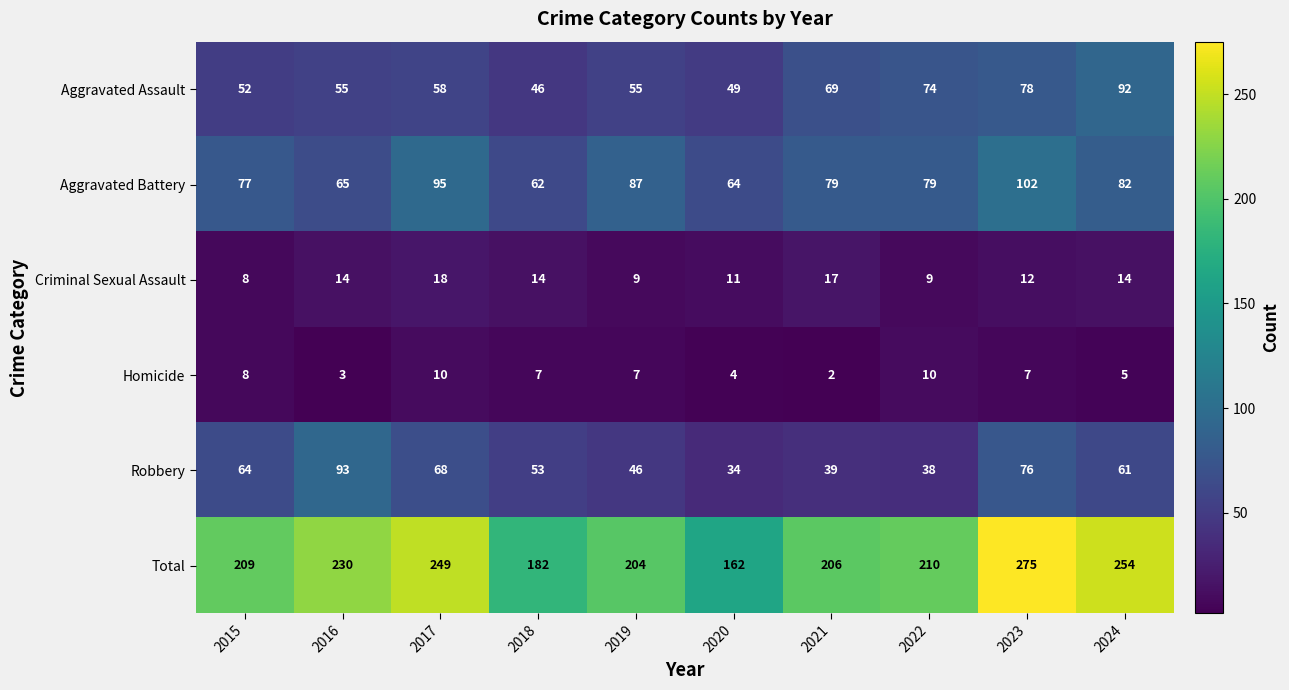

Which series has the widest spread of values?

Total